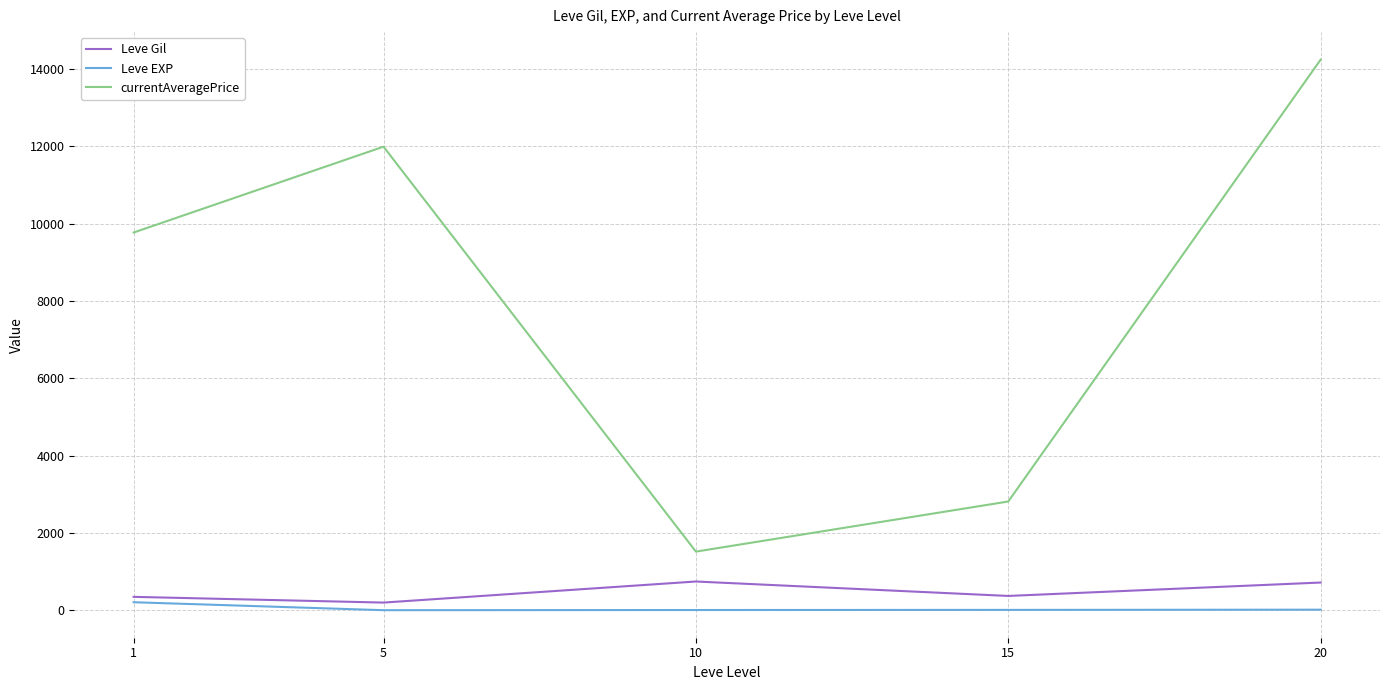

True or false: currentAveragePrice and Leve Gil intersect in this chart.

False